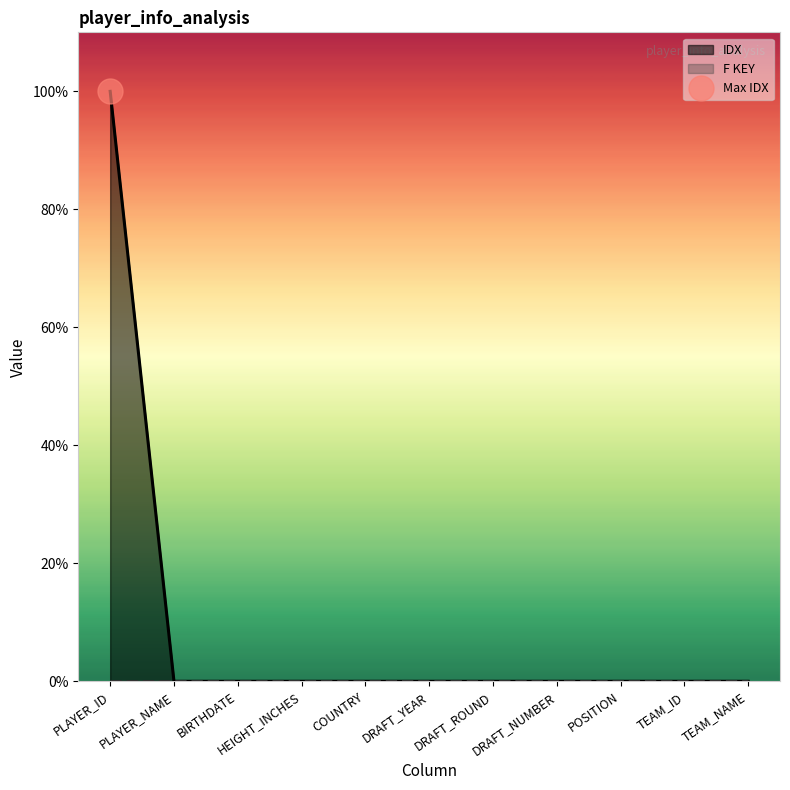

The value at DRAFT_NUMBER is -1. True or false?

False